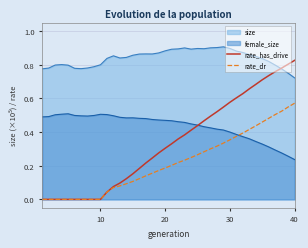

What are all the series names shown in the legend?

size, female_size, rate_has_drive, rate_dr